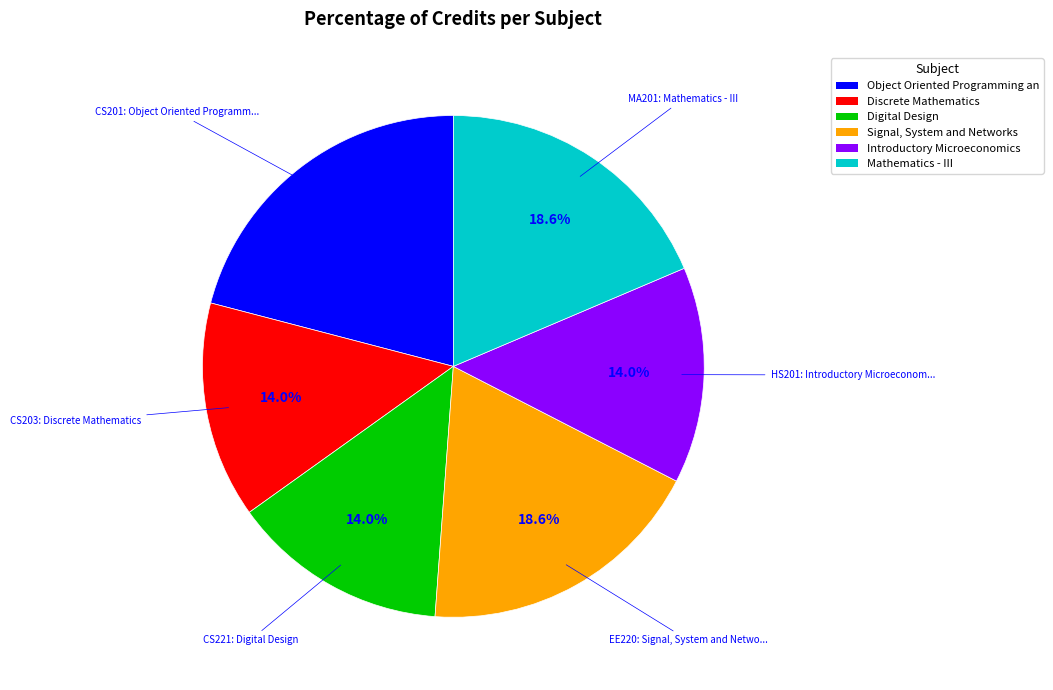

Which category has the biggest portion of the pie?

Object Oriented Programming and Data Structures